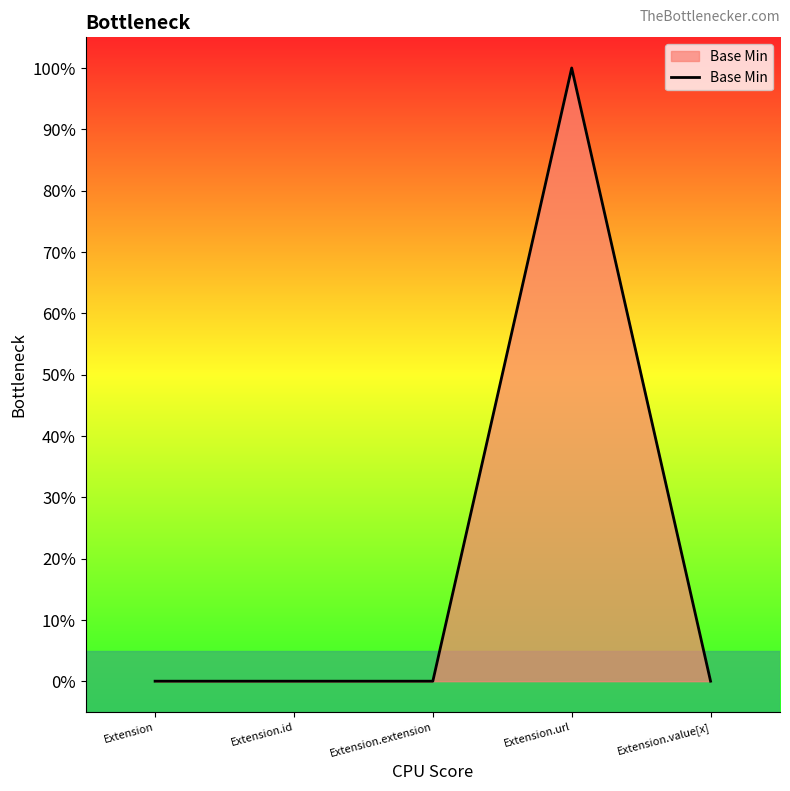

Does the chart display data point markers on the line(s)?

No